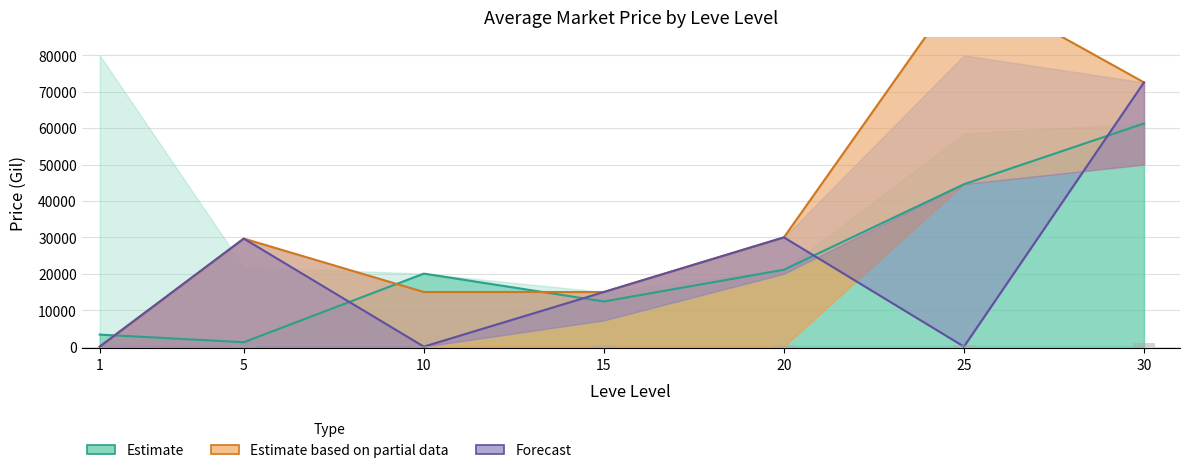

At which label is Estimate based on partial data closest to 49999?

20